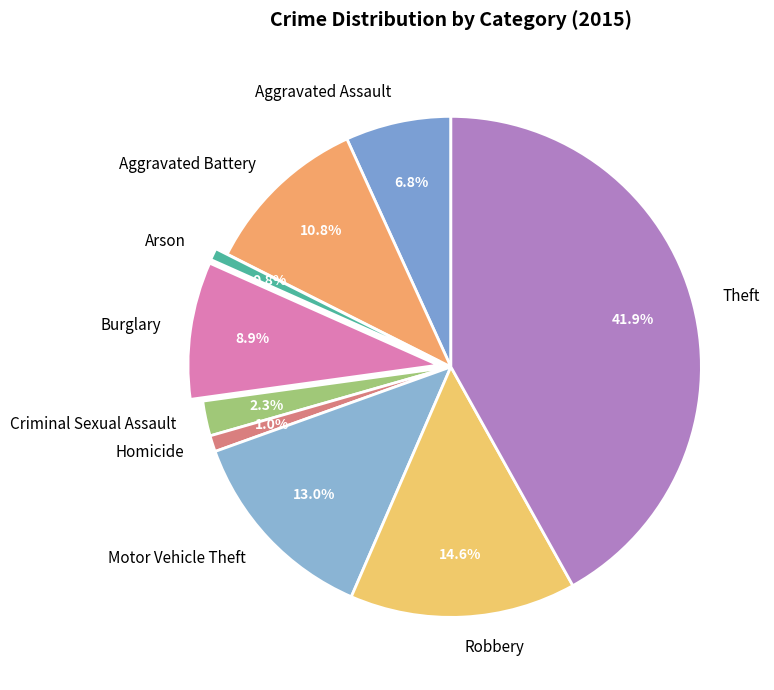

How many slices are in this pie chart?

9